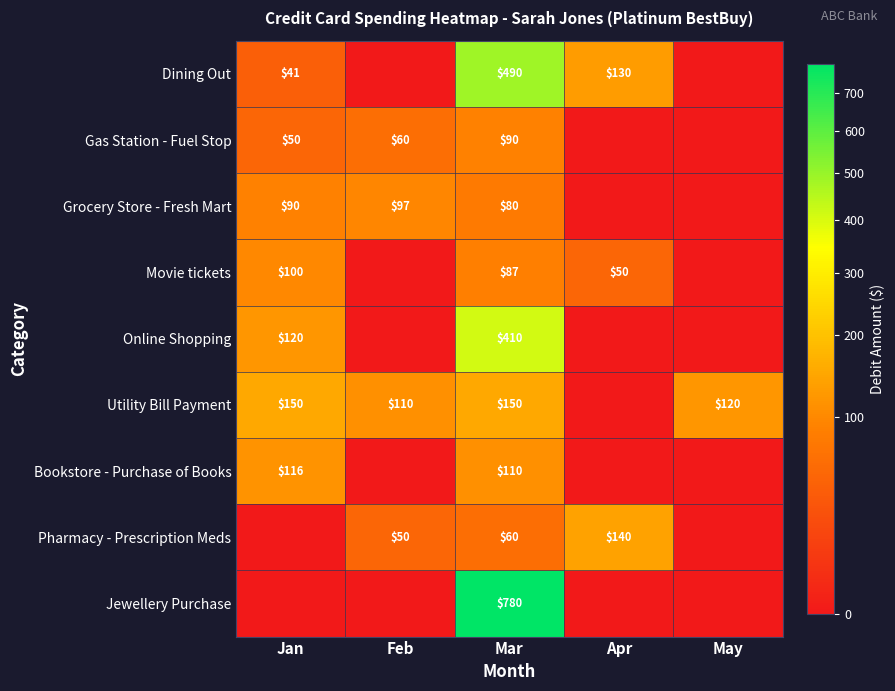

Is it true that Utility Bill Payment equals 150 at Mar?

True